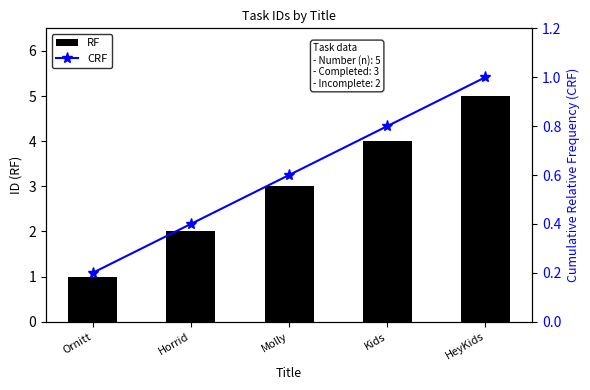

What is the difference between the second highest and minimum values in the RF series?

3.0